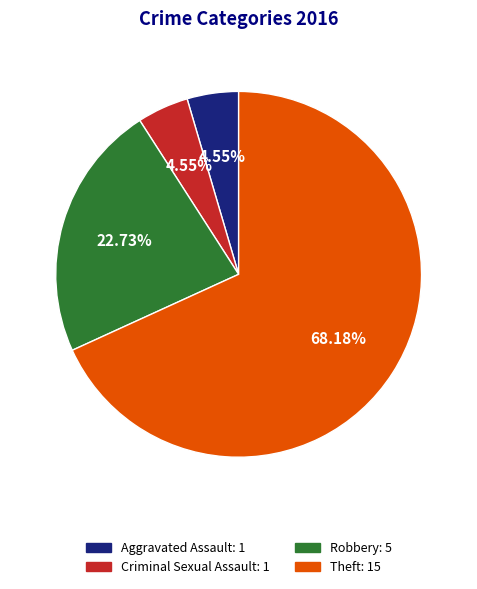

What is the ratio of the value at Criminal Sexual Assault to the value at Robbery?

0.2